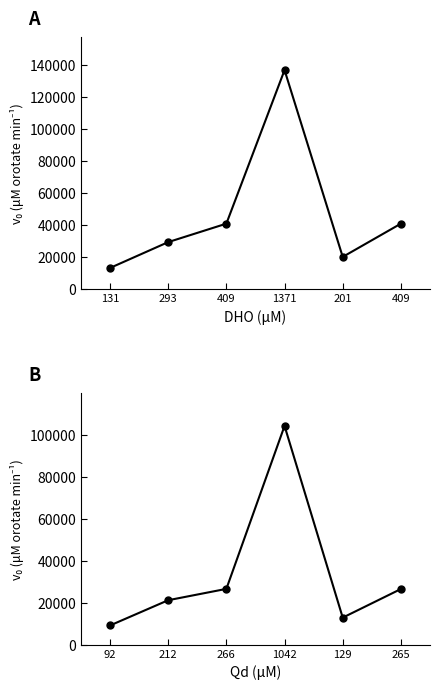

Does the chart display data point markers on the line(s)?

Yes